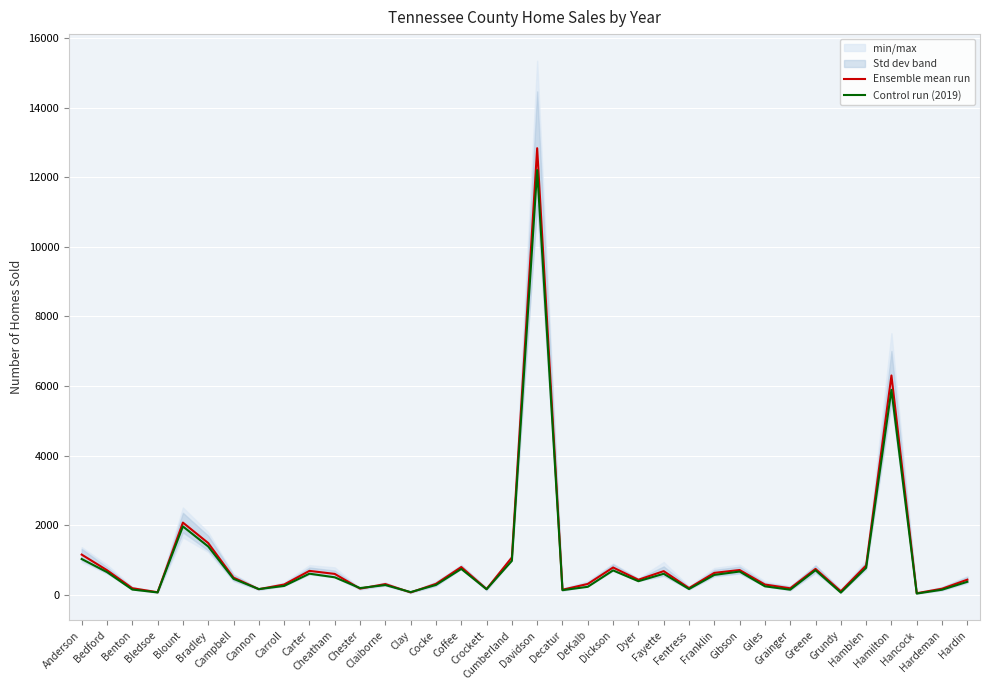

True or false: Ensemble mean run has more than 1 points higher than both neighbors.

True